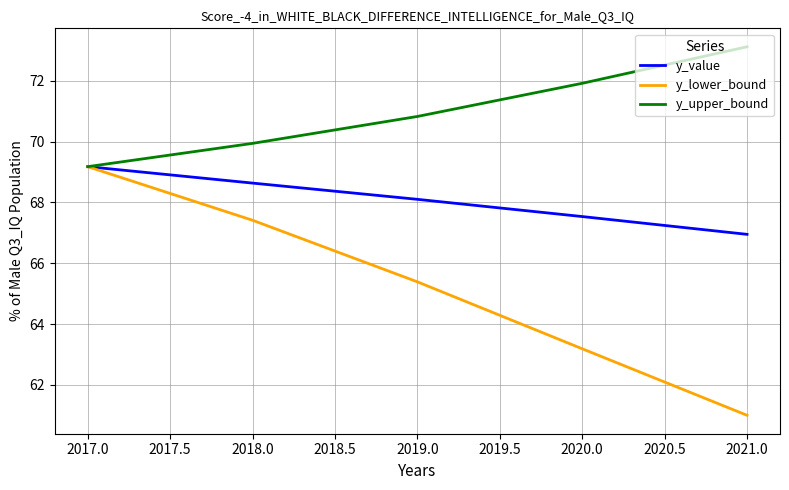

How many lines are shown in the chart?

3